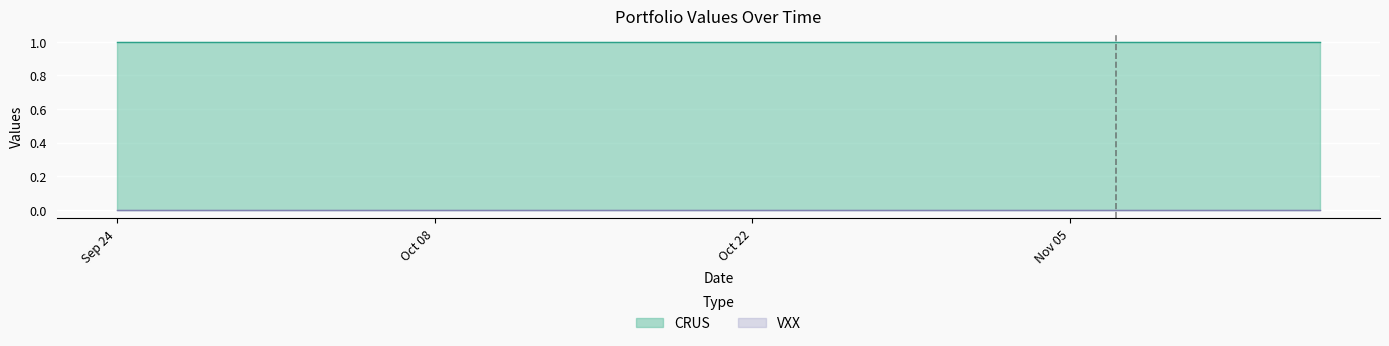

Which series changed the most between 2018-11-02 and 2018-11-15?

CRUS